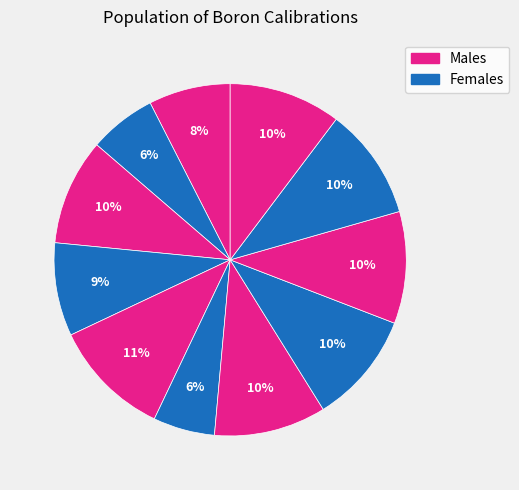

Count the number of slices in the pie.

11